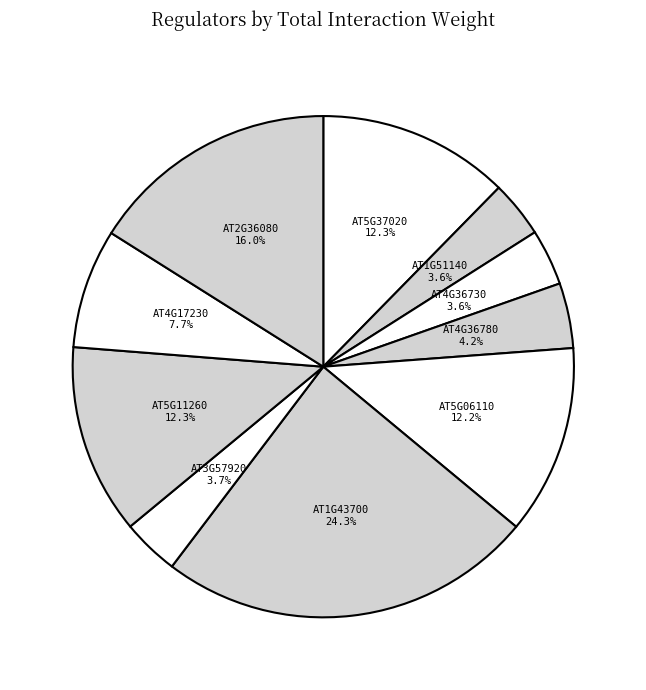

Combined, do AT5G11260 and AT5G37020 account for over 50%?

No